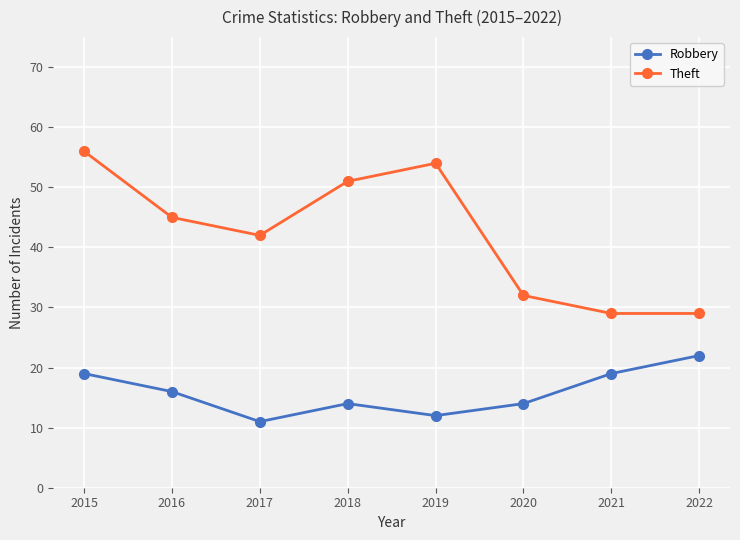

Reading left to right, extract all data points from this chart.

Robbery: 19	16	11	14	12	14	19	22
Theft: 56	45	42	51	54	32	29	29